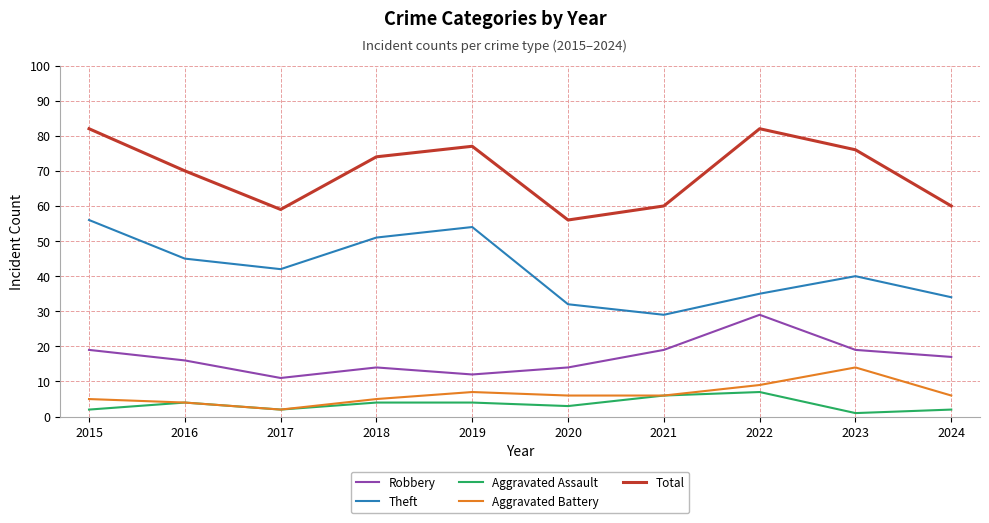

Reading left to right, list all the values displayed in this chart.

Robbery: 19	16	11	14	12	14	19	29	19	17
Theft: 56	45	42	51	54	32	29	35	40	34
Aggravated Assault: 2	4	2	4	4	3	6	7	1	2
Aggravated Battery: 5	4	2	5	7	6	6	9	14	6
Total: 82	70	59	74	77	56	60	82	76	60